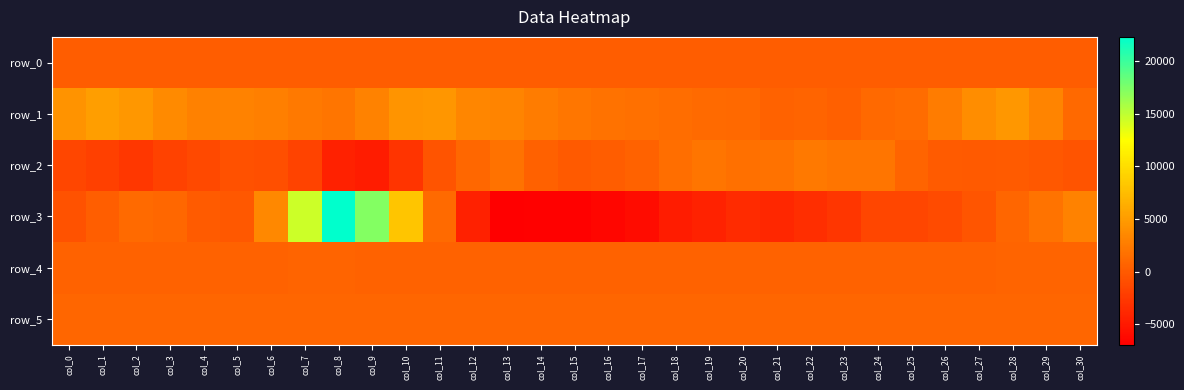

Is it true that row_0 equals 179.2 at col_16?

True